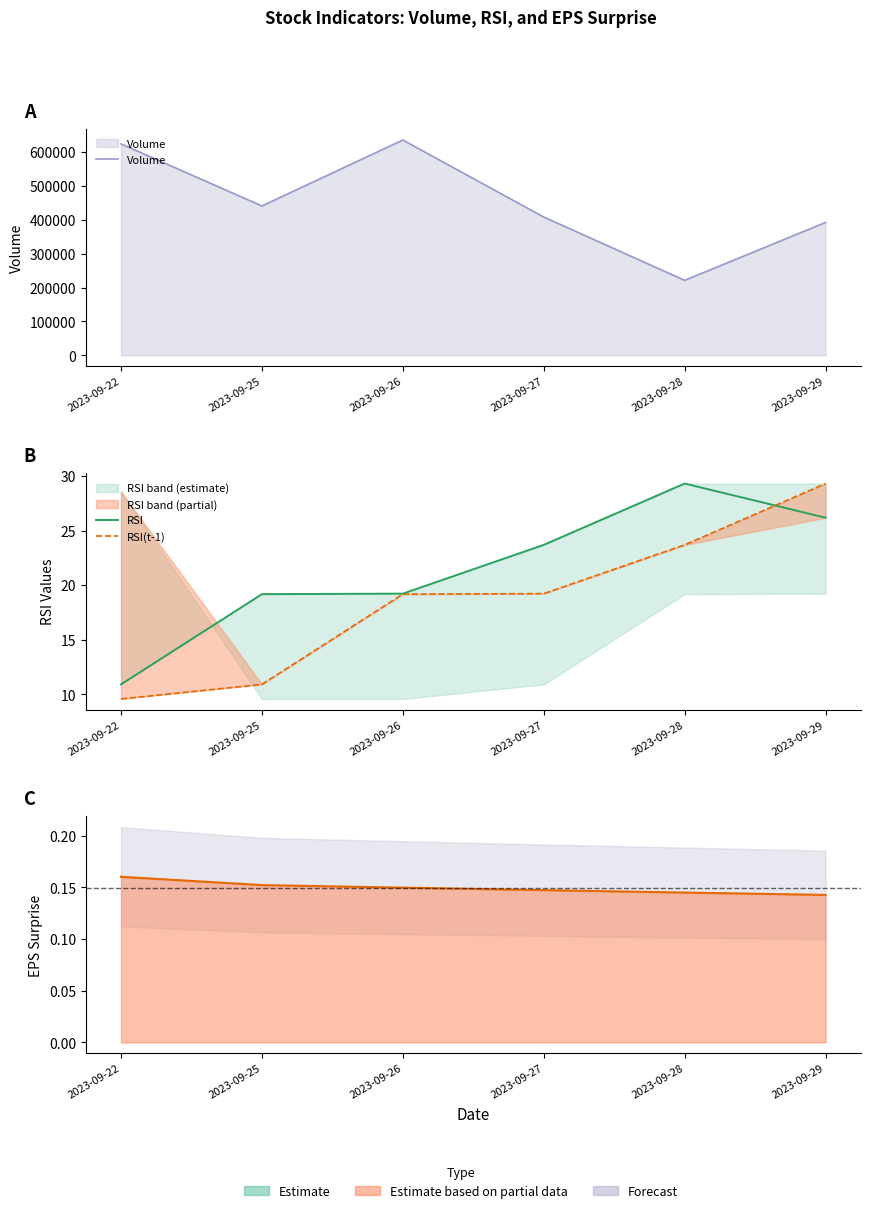

Reading left to right, transcribe all the data shown in this chart.

Volume: 623700.0	440700.0	635100.0	408000.0	221400.0	392000.0
RSI: 10.9	19.2	19.2	23.7	29.3	26.2
RSI(t-1): 9.6	10.9	19.2	19.2	23.7	29.3
Surprise line: 0.2	0.2	0.1	0.1	0.1	0.1